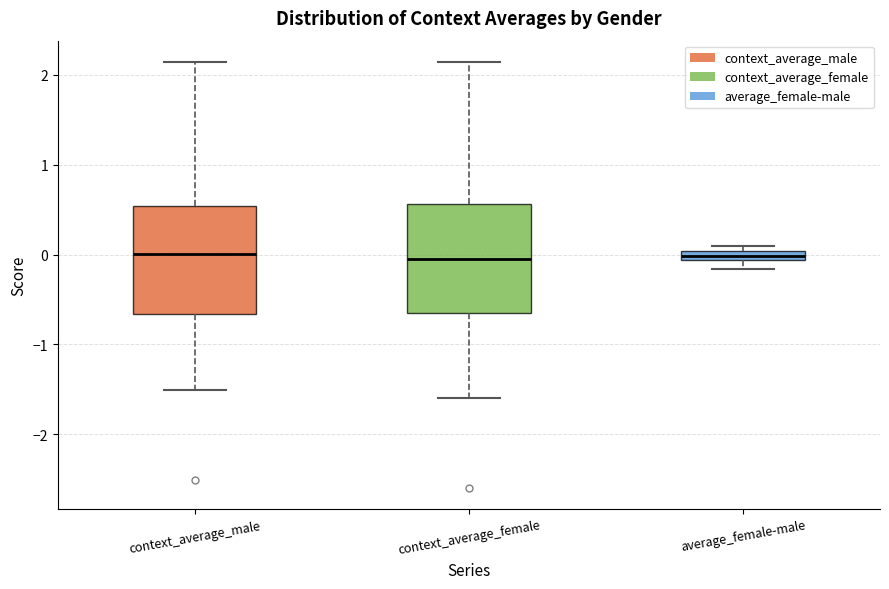

Where is the lower edge of the box for average_female-male on the y-axis? The values are not printed on the chart, so give them approximately, as read against the axis.

-0.1